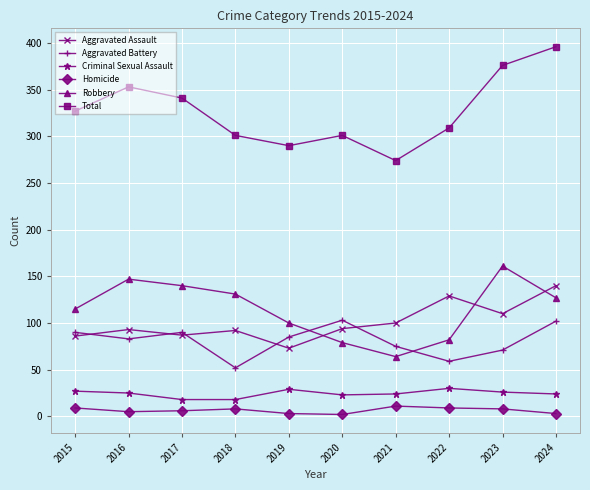

Read the Homicide value at 2017.

6